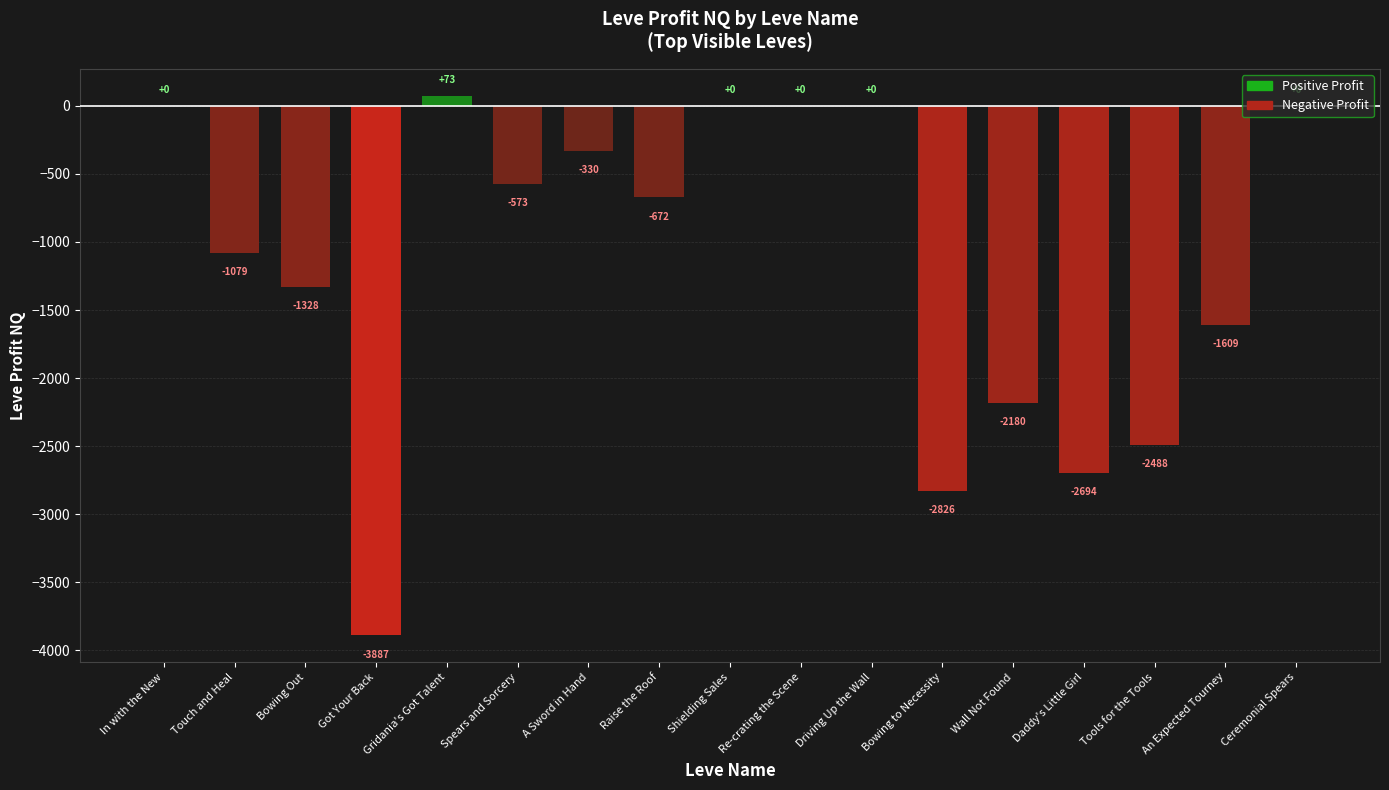

Is it true that the value at Spears and Sorcery is -373.3?

False